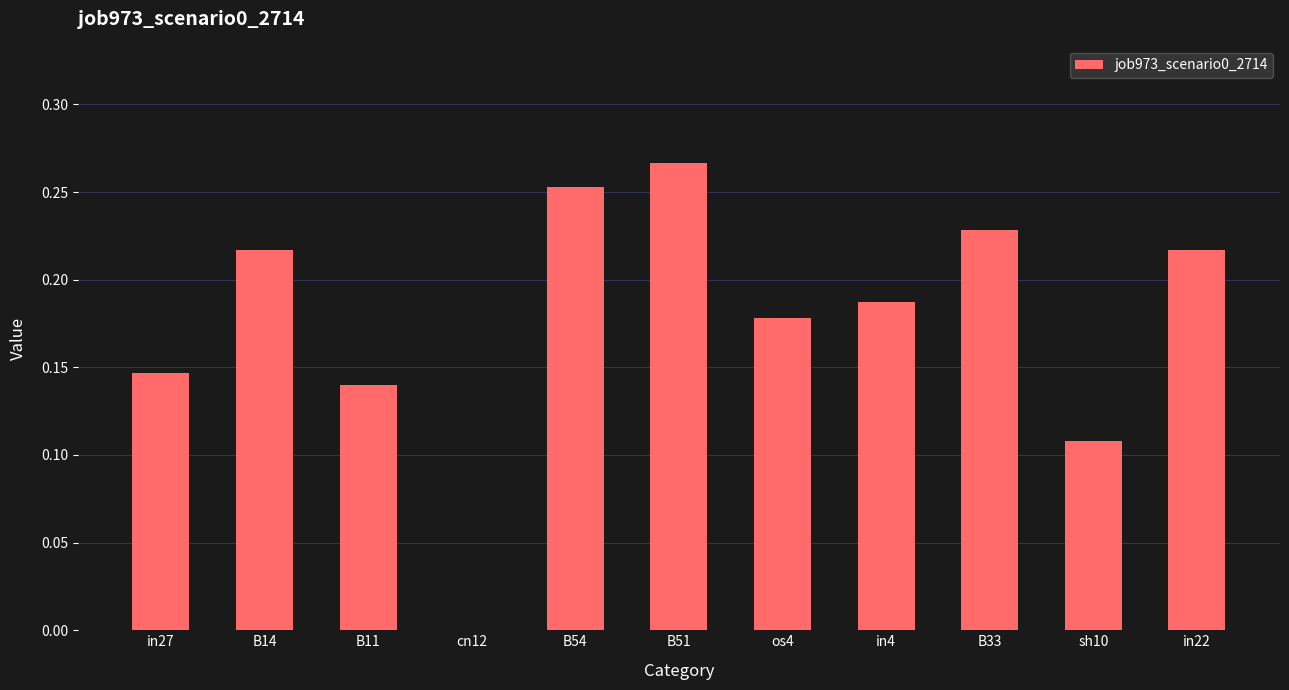

Which label corresponds to the largest value in the chart?

B51